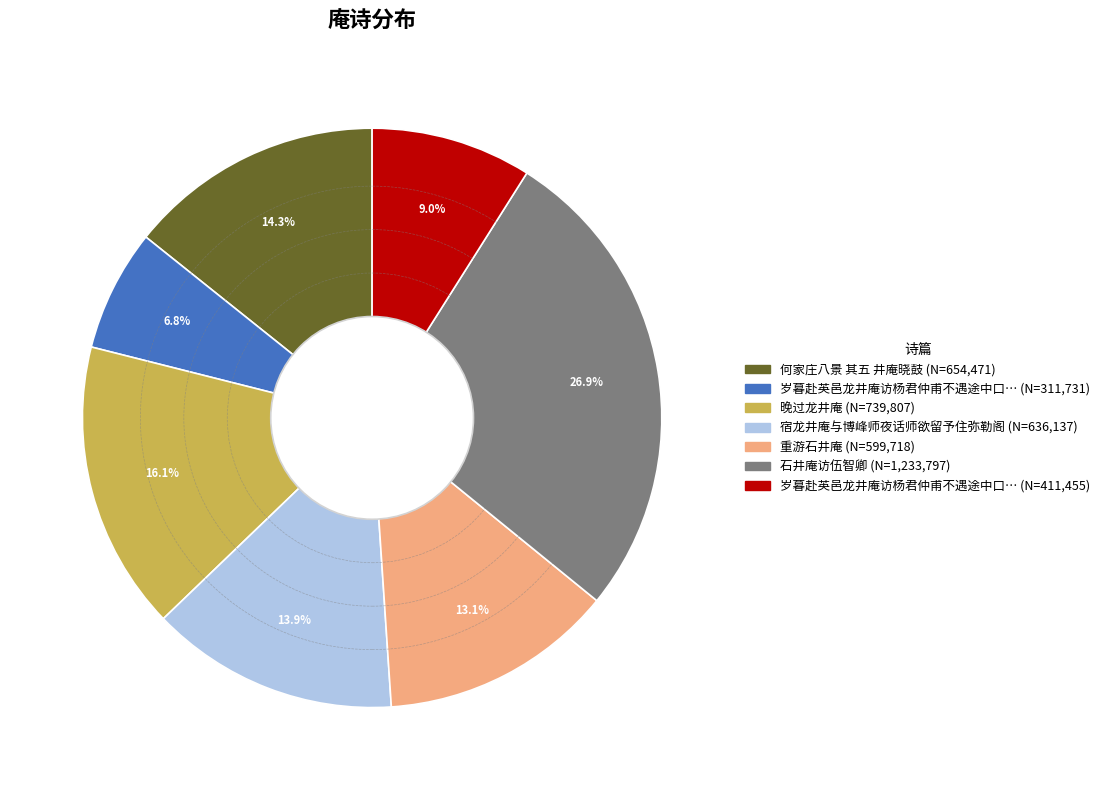

Is there any slice that represents more than half of the pie?

No